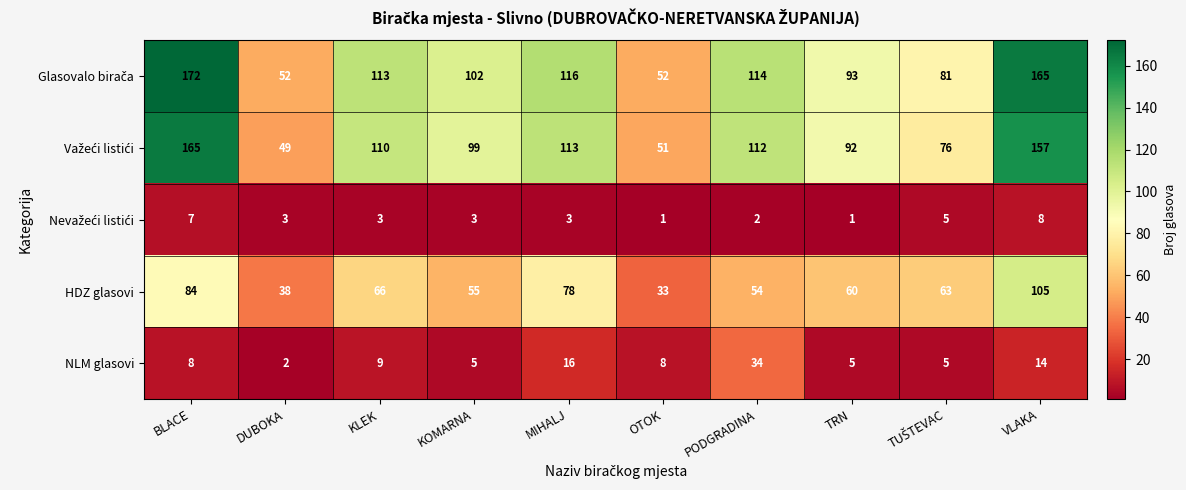

What is the difference between the highest and lowest values at VLAKA?

157